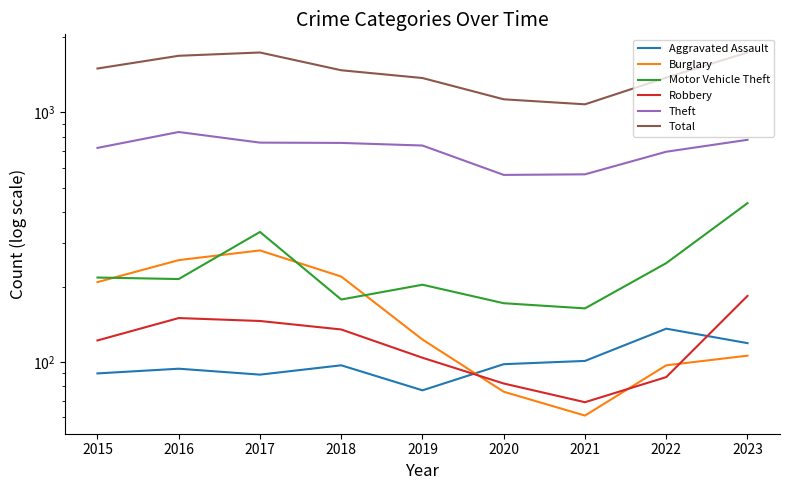

Reading left to right, list all the values displayed in this chart.

Aggravated Assault: 90	94	89	97	77	98	101	136	119
Burglary: 209	256	280	220	123	76	61	97	106
Motor Vehicle Theft: 218	215	332	178	204	172	164	249	433
Robbery: 122	150	146	135	104	82	69	87	184
Theft: 721	835	757	755	737	562	565	696	777
Total: 1500	1687	1739	1476	1374	1129	1078	1379	1739